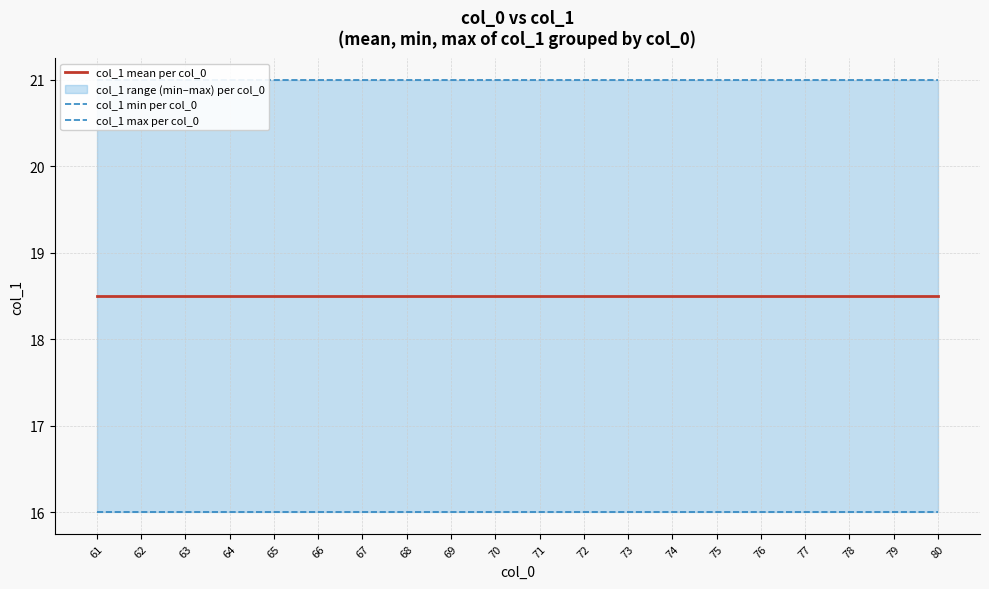

What is the value of the col_1 min per col_0 point at the 4th from the left?

16.0